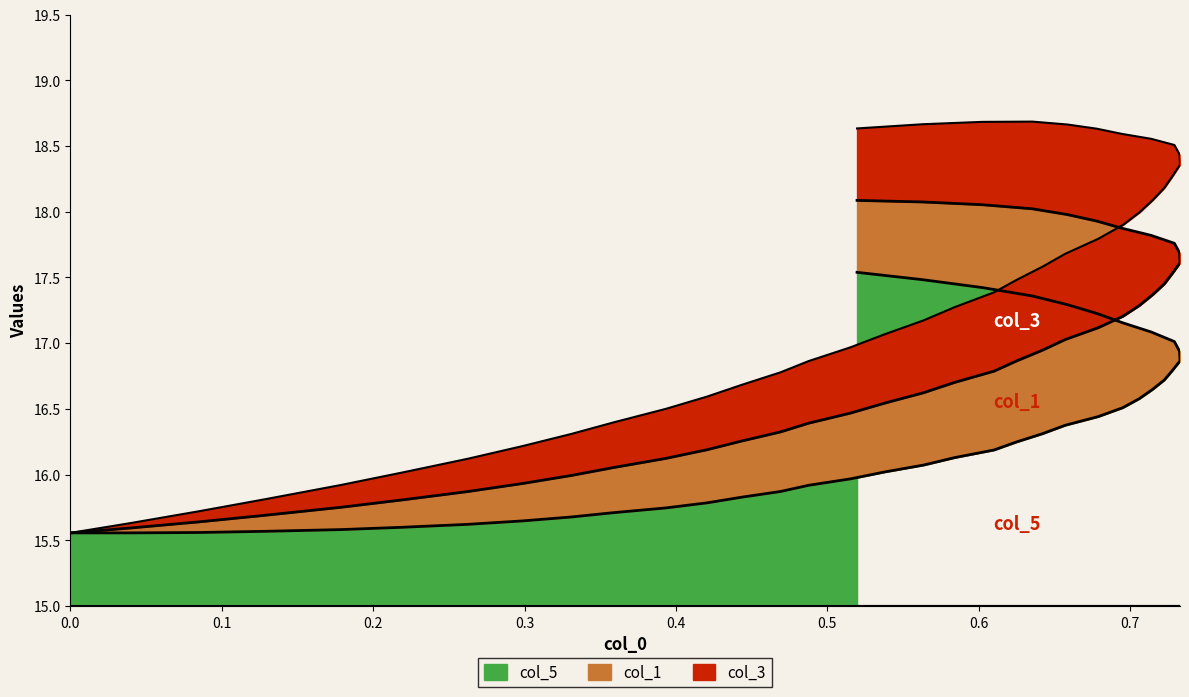

True or false: col_3 and col_1 intersect in this chart.

False